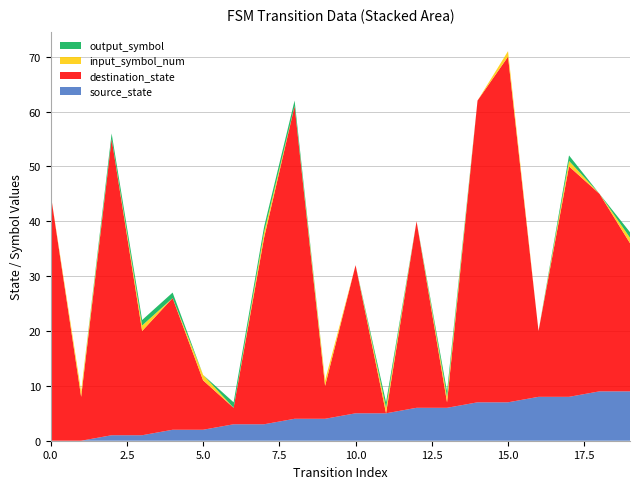

Reading left to right, what are all the values shown in this chart?

source_state: 0	0	1	1	2	2	3	3	4	4	5	5	6	6	7	7	8	8	9	9
destination_state: 45	8	54	19	24	9	3	34	57	6	27	0	34	1	55	63	12	42	36	27
input_symbol_num: 0	1	0	1	0	1	0	1	0	1	0	1	0	1	0	1	0	1	0	1
output_symbol: 0	0	1	1	1	0	1	1	1	0	0	1	0	1	0	0	0	1	0	1